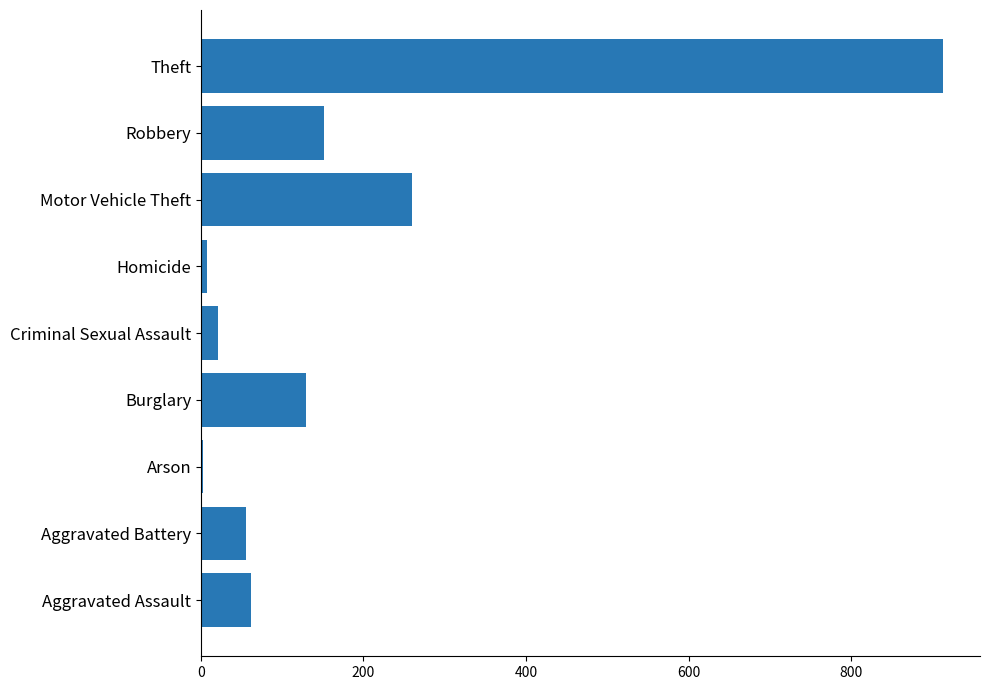

Which category has the highest value across all series?

Theft